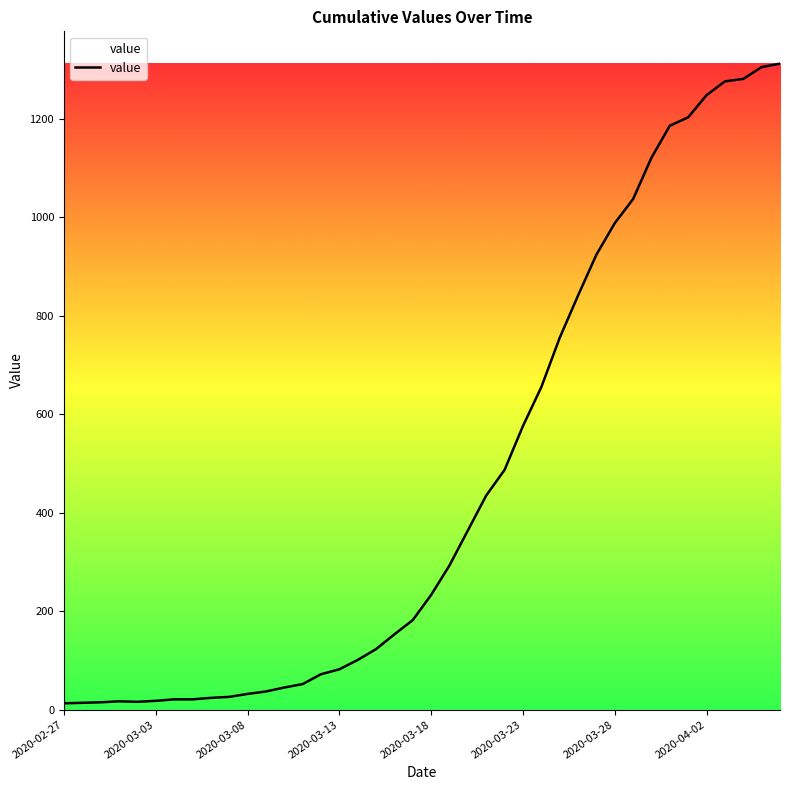

What is the greatest value displayed?

1312